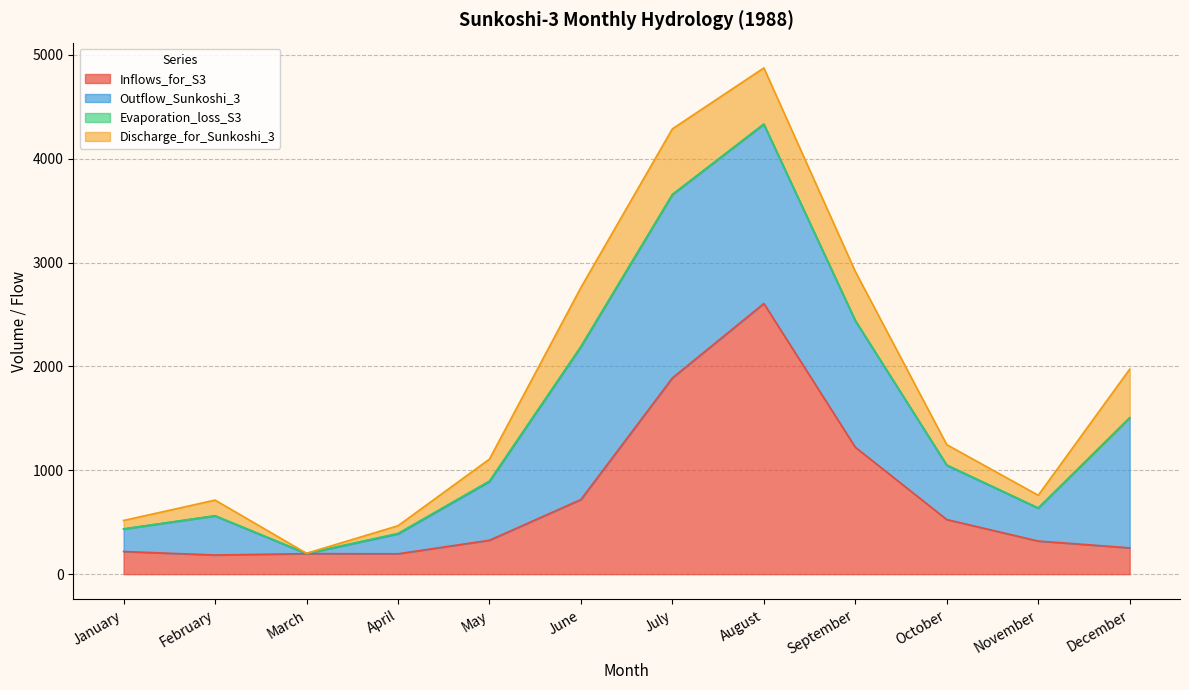

What is the highest value of the Inflows_for_S3 series?

2605.8